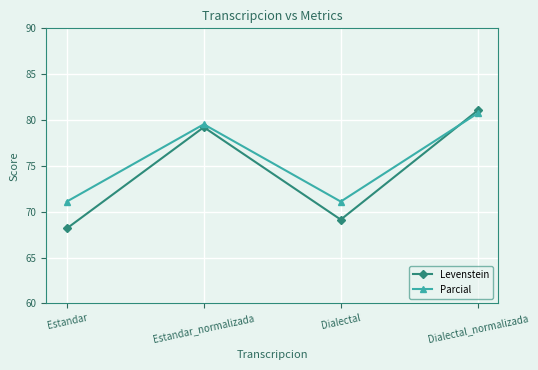

What is the maximum value shown in the chart?

81.0